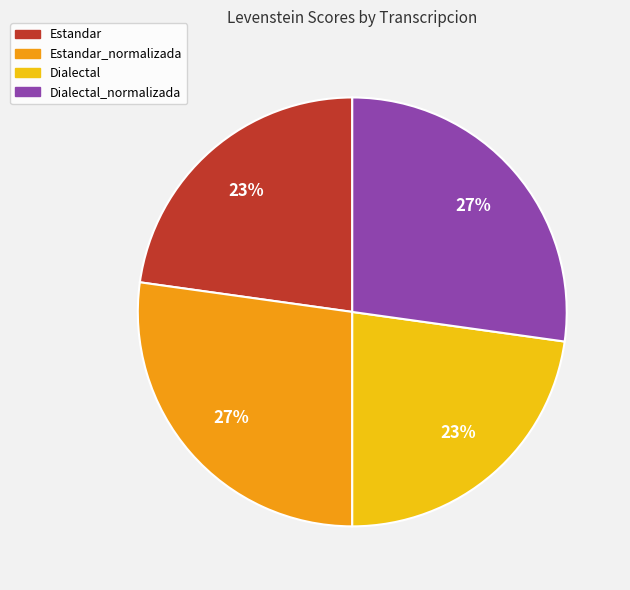

What percentage is the Estandar slice, to the nearest percent?

23%